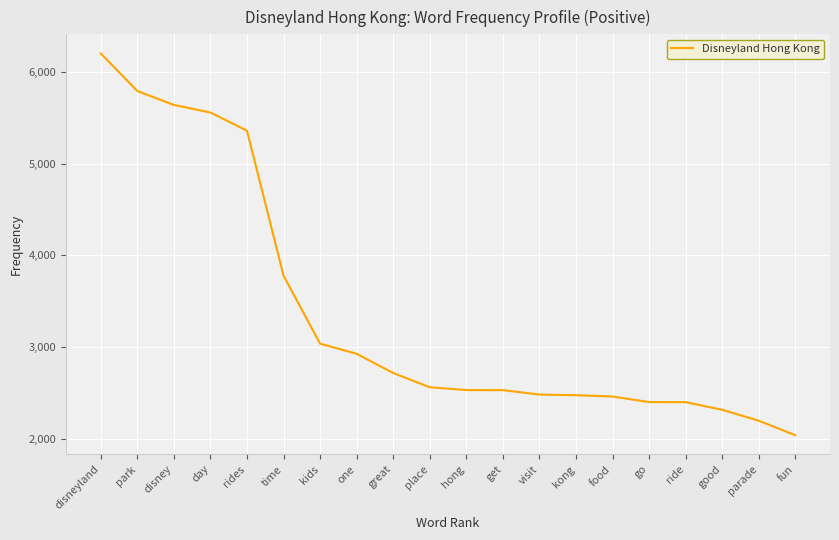

What is the sum of the values at place and one?

5485